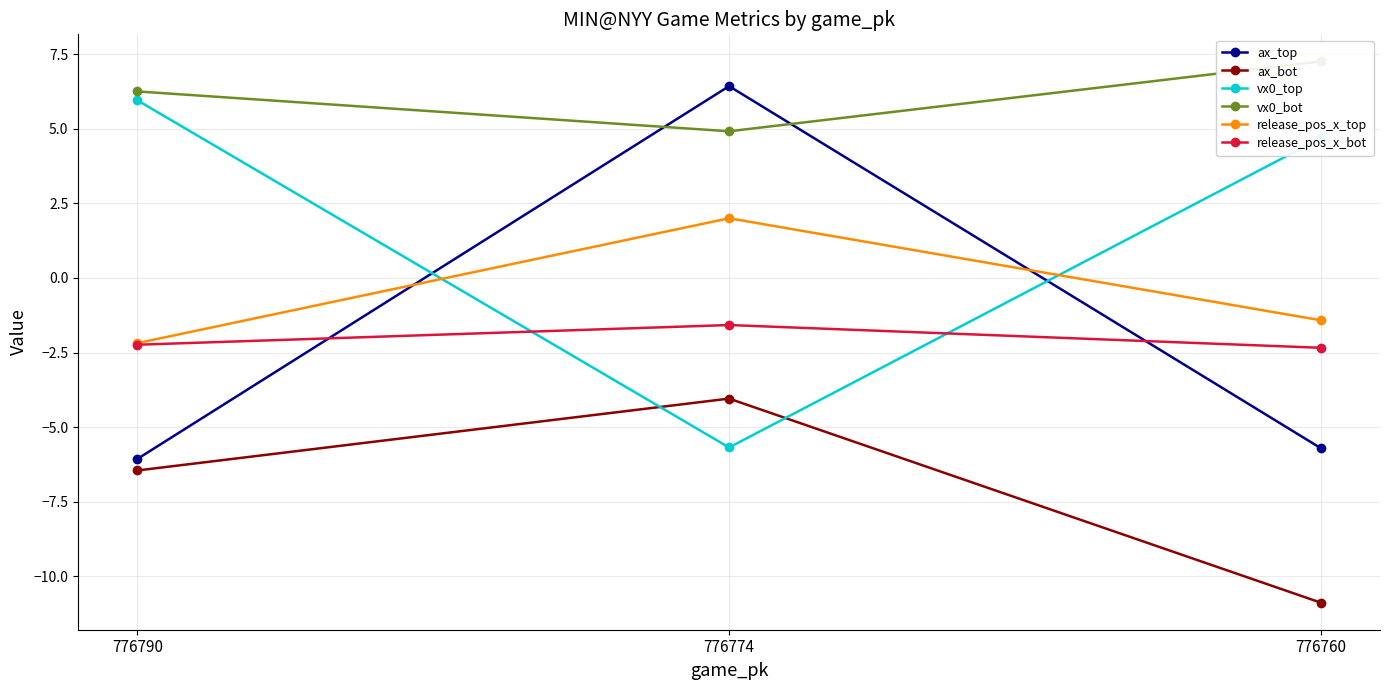

Rank the series by their maximum value, from lowest to highest.

ax_bot, release_pos_x_bot, release_pos_x_top, vx0_top, ax_top, vx0_bot